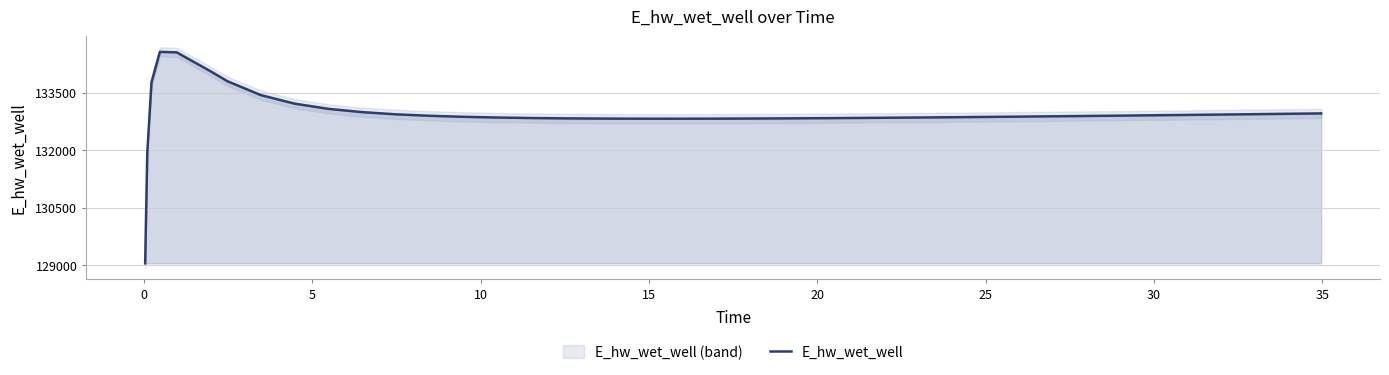

What is the maximum value for E_hw_wet_well?

134569.2